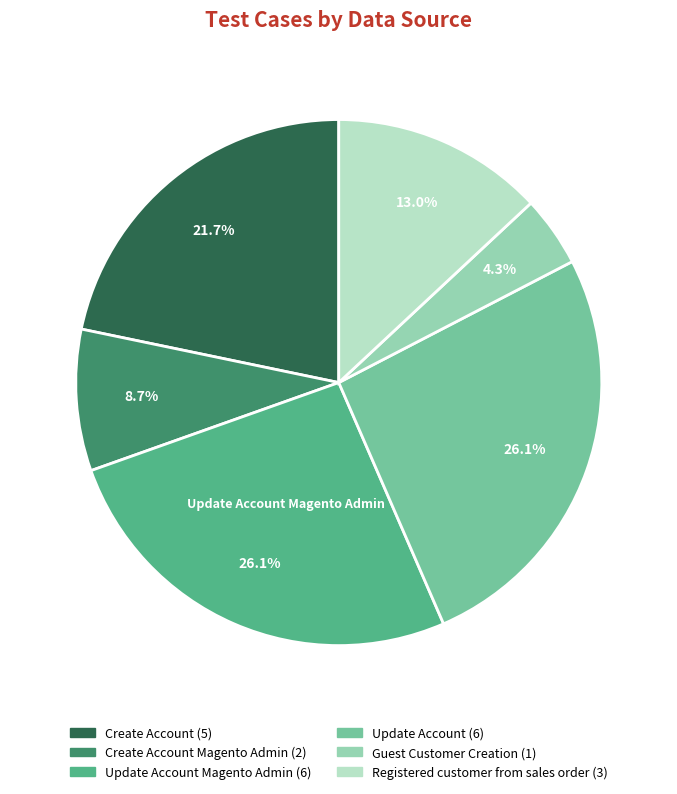

Is there a majority slice in this chart?

No